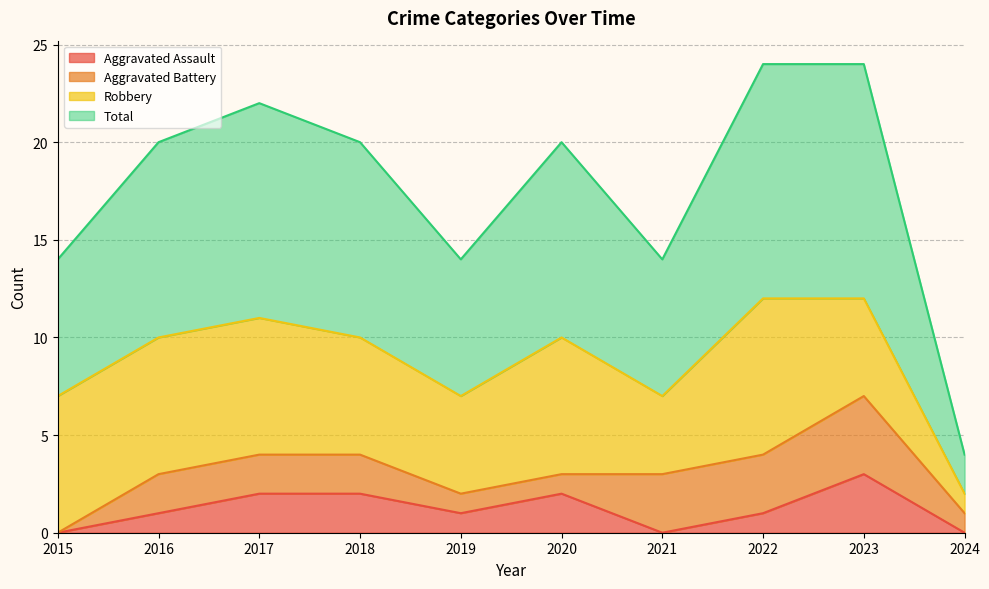

Which series has the largest total across all categories?

Total